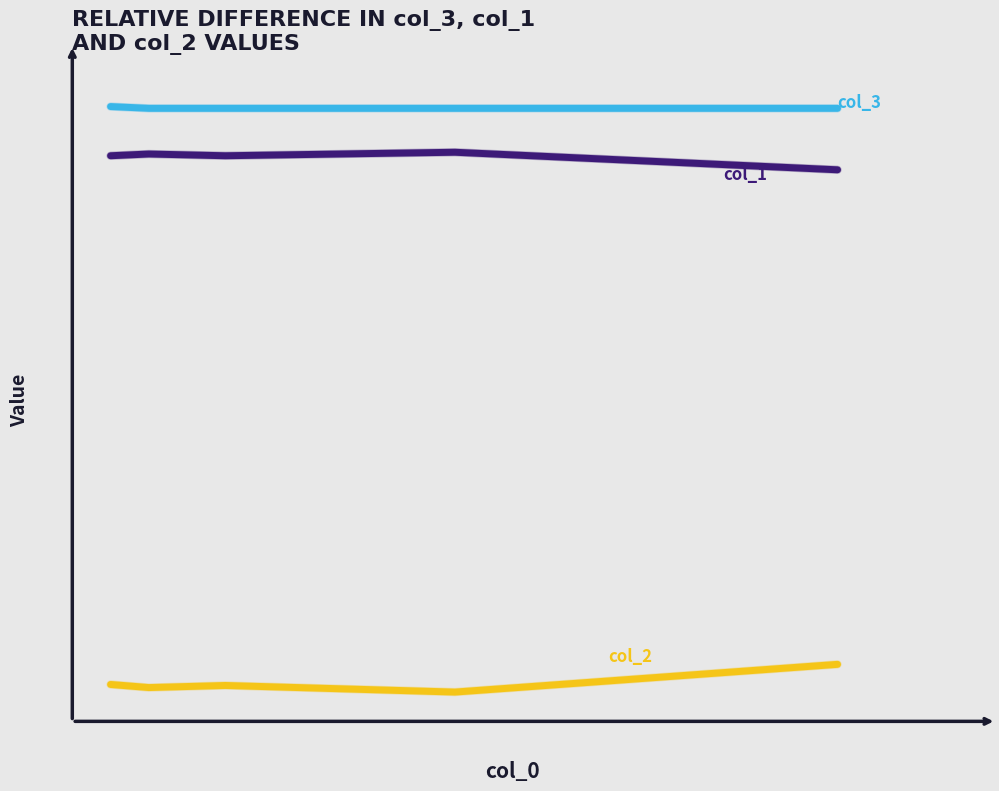

Does the chart have visible grid lines?

No